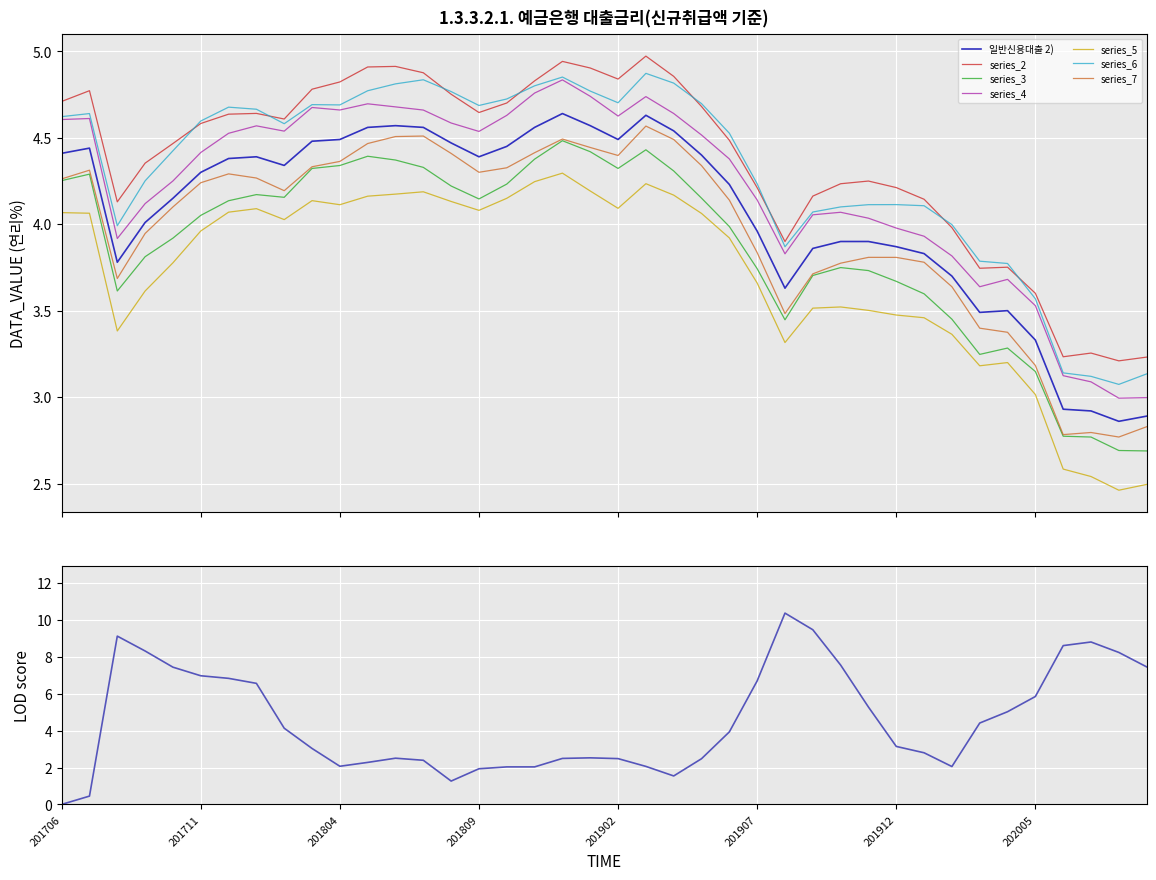

The value at 202001 is 1.0. True or false?

False